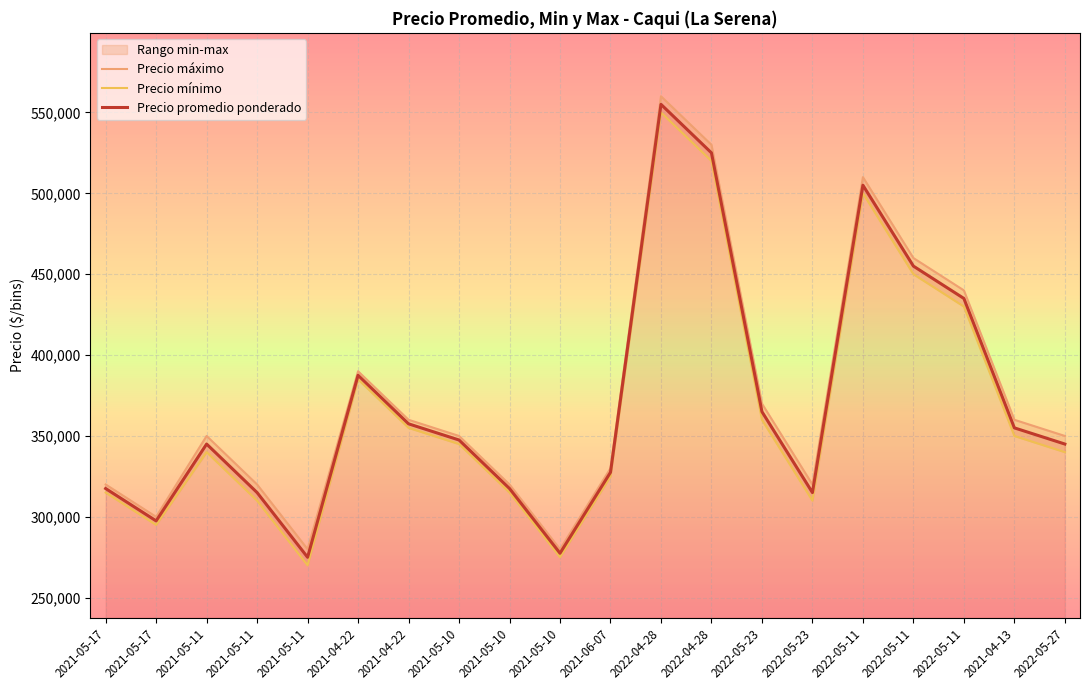

The value of Precio máximo at 2022-04-28 is 530000. True or false?

True